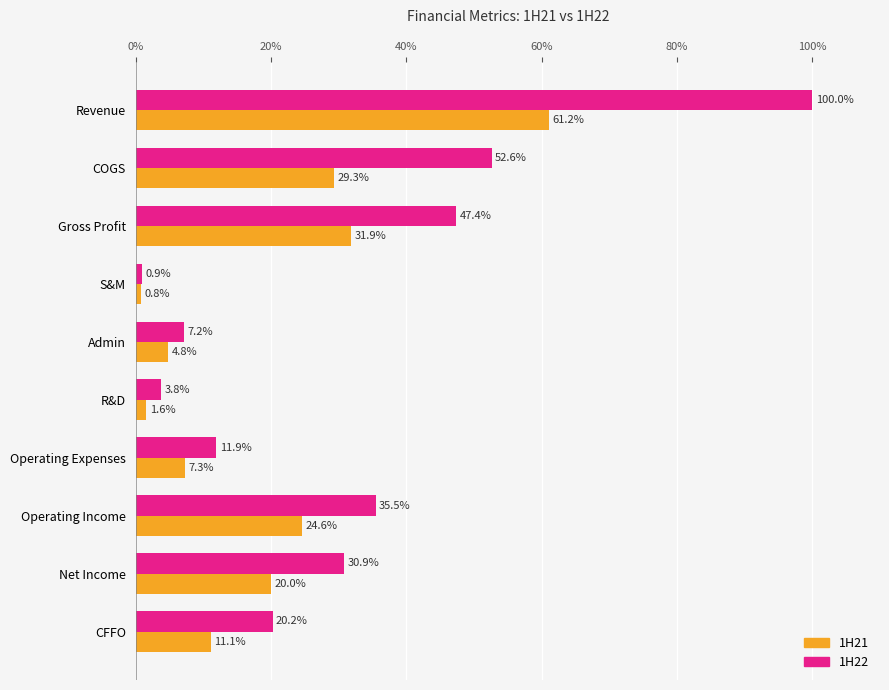

How many values in the 1H22 series exceed 30?

5